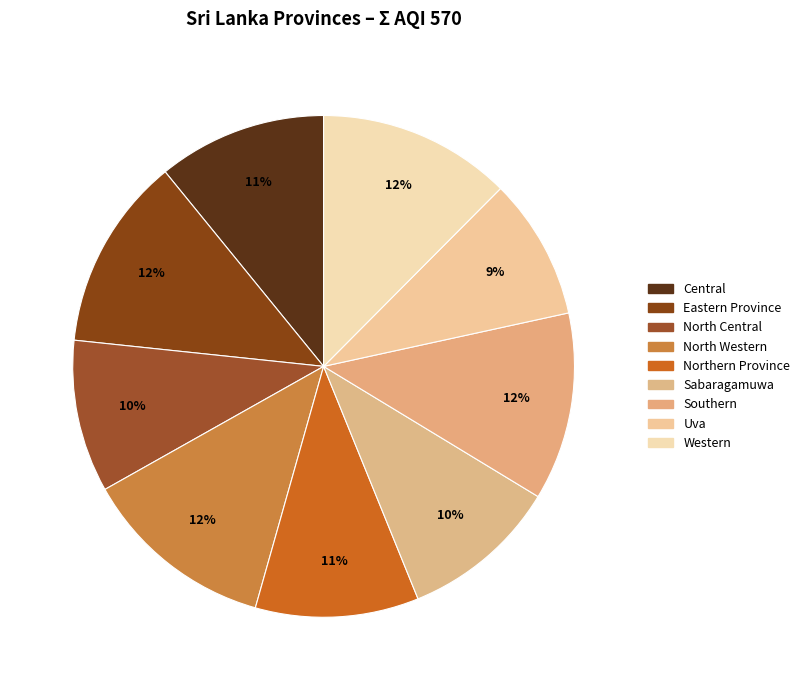

How many slices are in this pie chart?

9